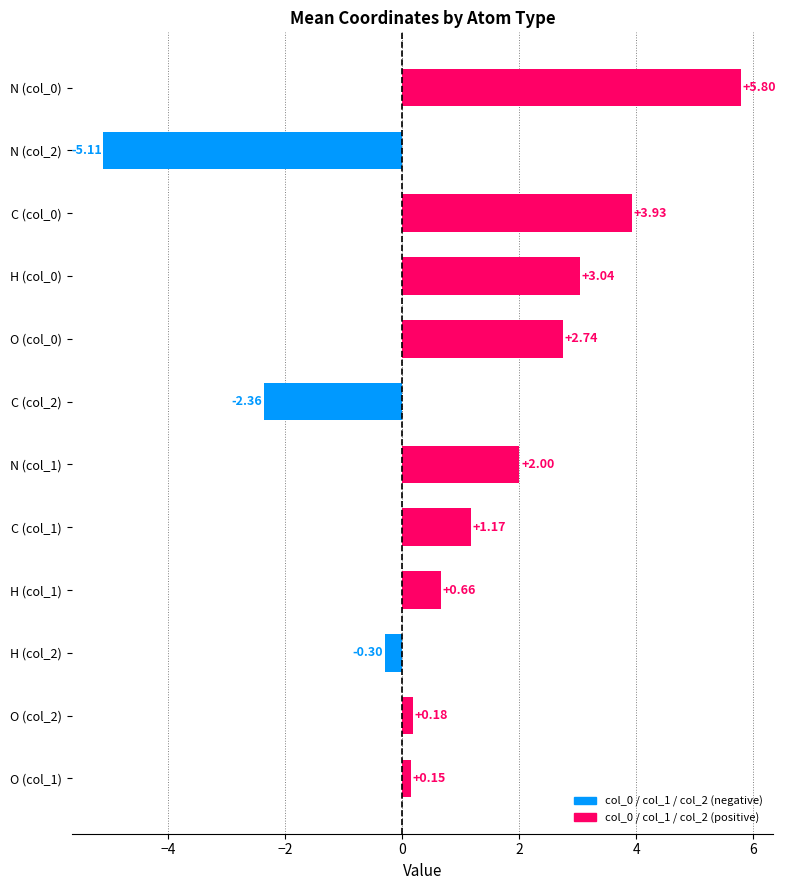

How many series are shown in this chart?

1